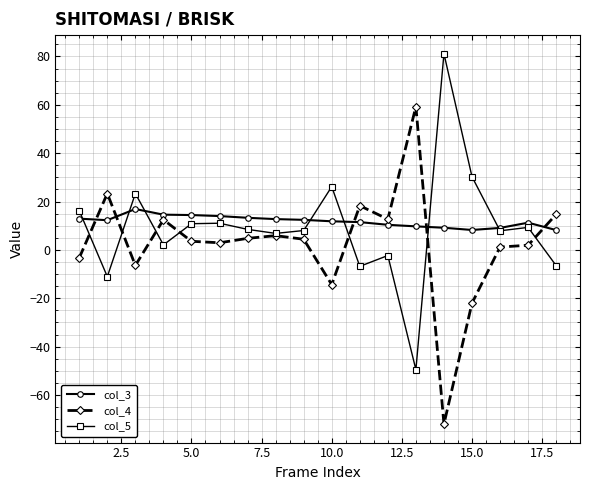

What is the greatest value displayed?

81.2